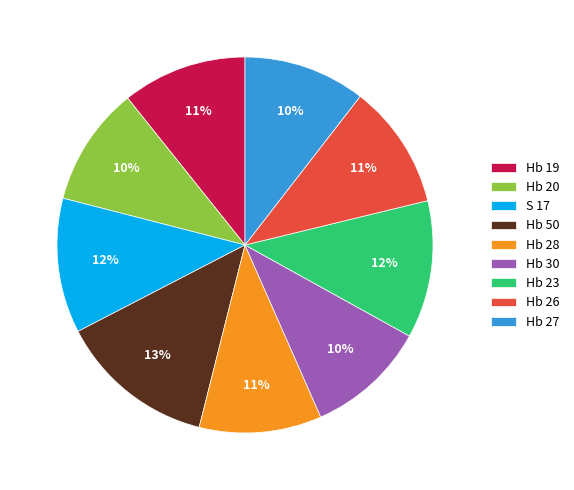

Is it true that Hb 50 is 13% of the pie?

True